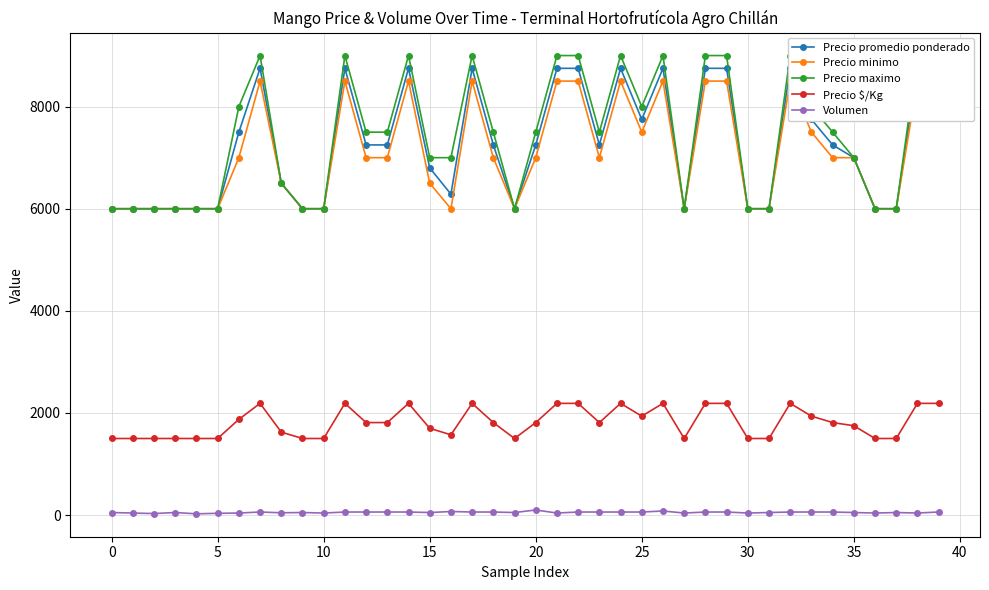

What are all the series names shown in the legend?

Precio promedio ponderado, Precio minimo, Precio maximo, Precio $/Kg, Volumen